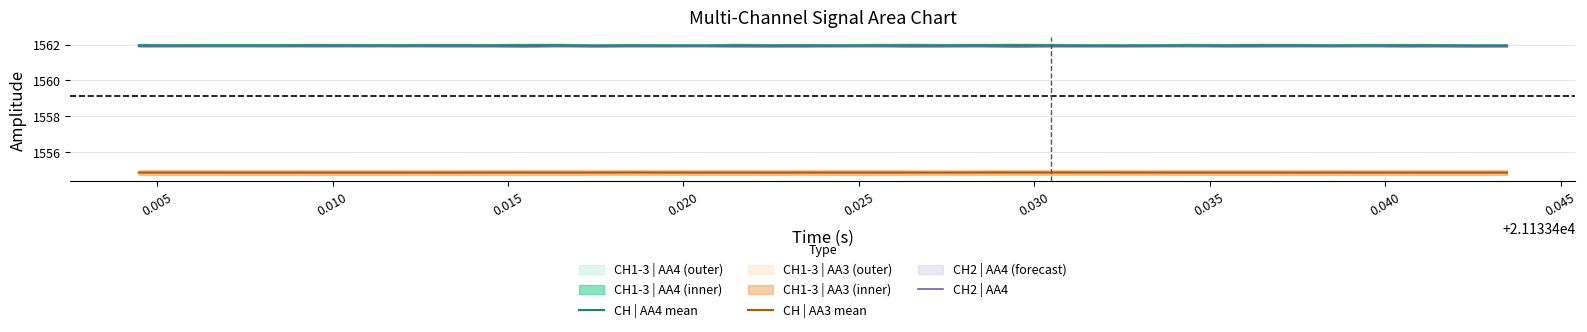

True or false: CH | AA3 mean and CH | AA4 mean cross at least once.

False